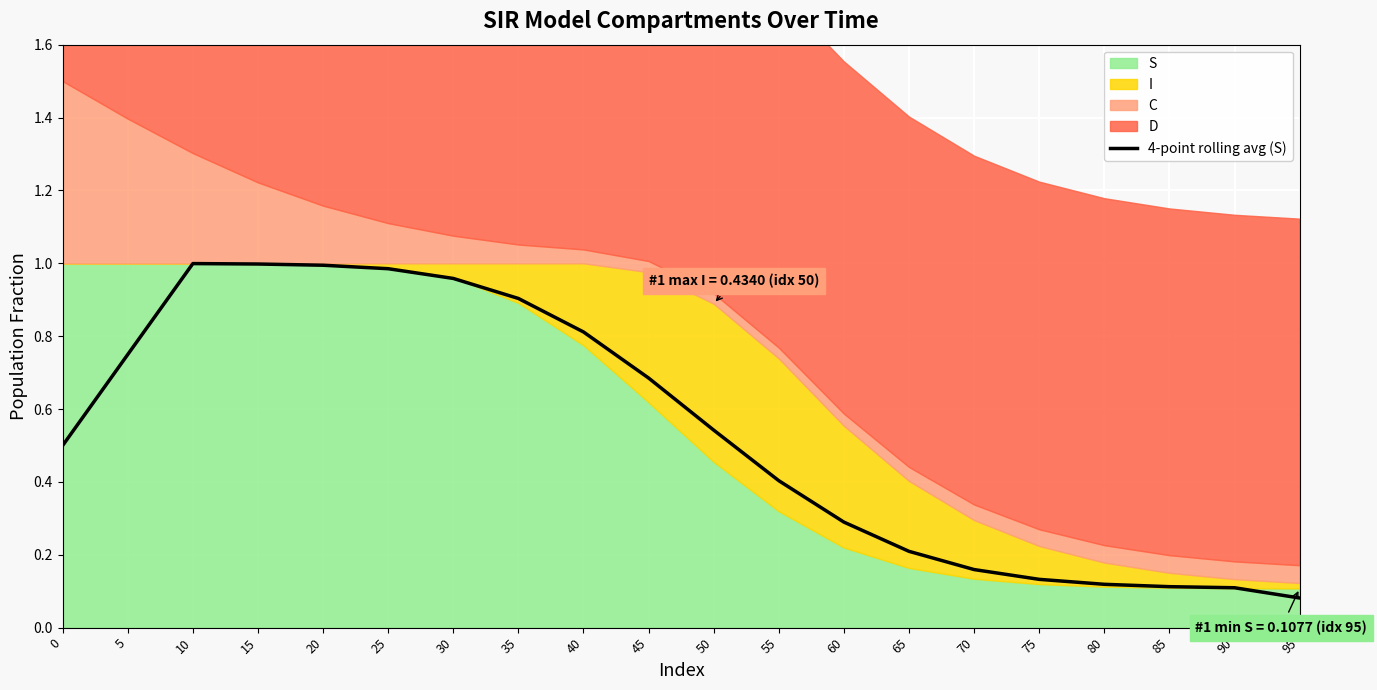

Is it true that 4-point rolling avg (S) equals 0.7 at 20?

False